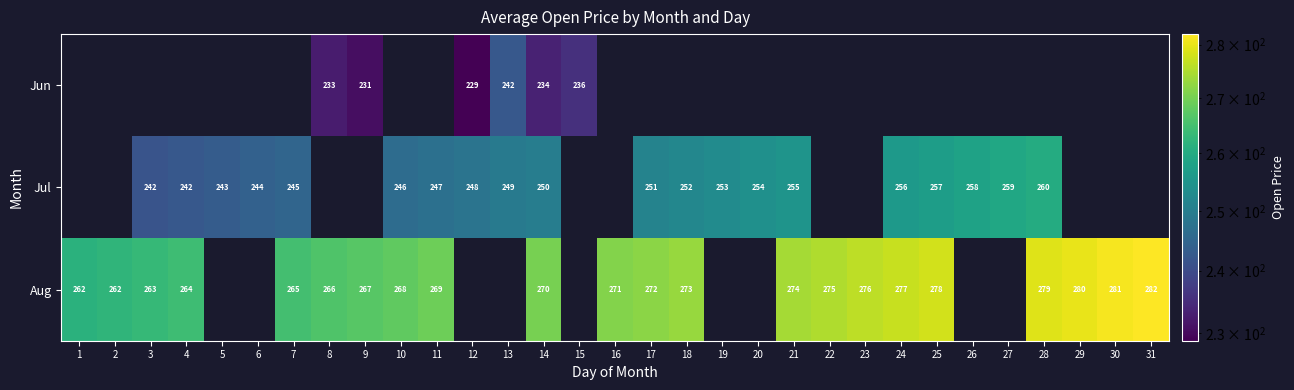

The value of Aug at 11 is 383.9. True or false?

False